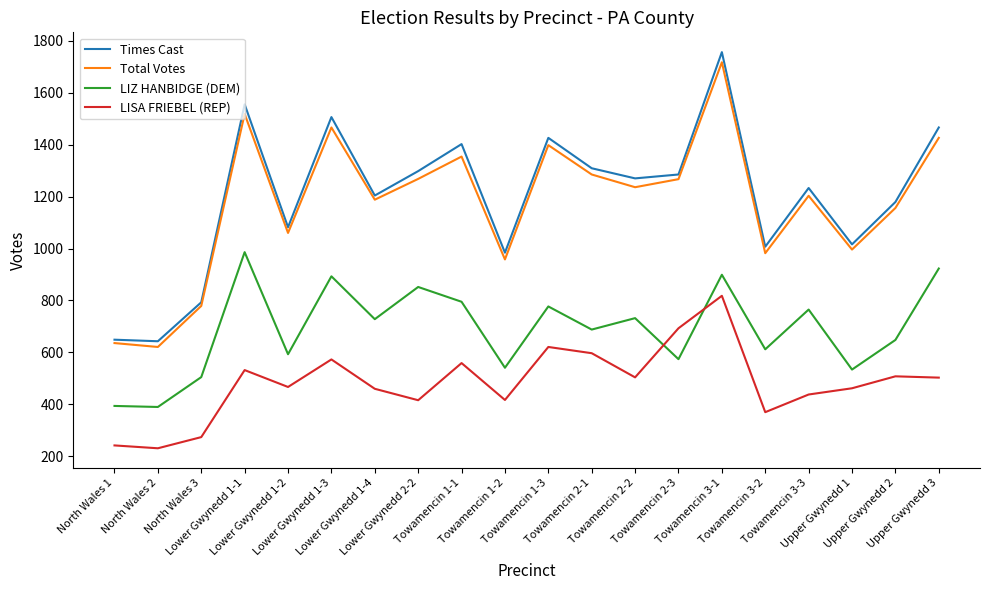

List the series in order of their peak value, lowest first.

LISA FRIEBEL (REP), LIZ HANBIDGE (DEM), Total Votes, Times Cast